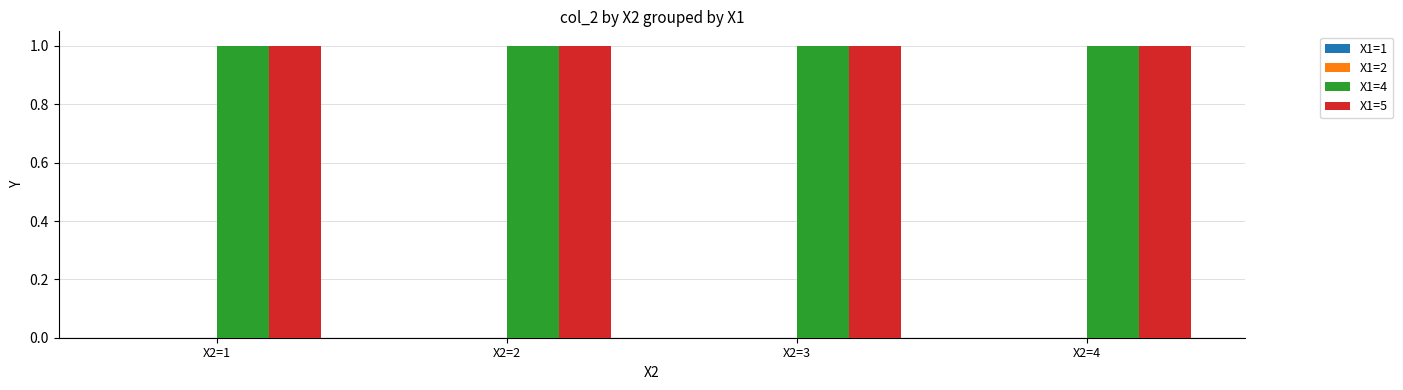

How many bars are there in total?

16